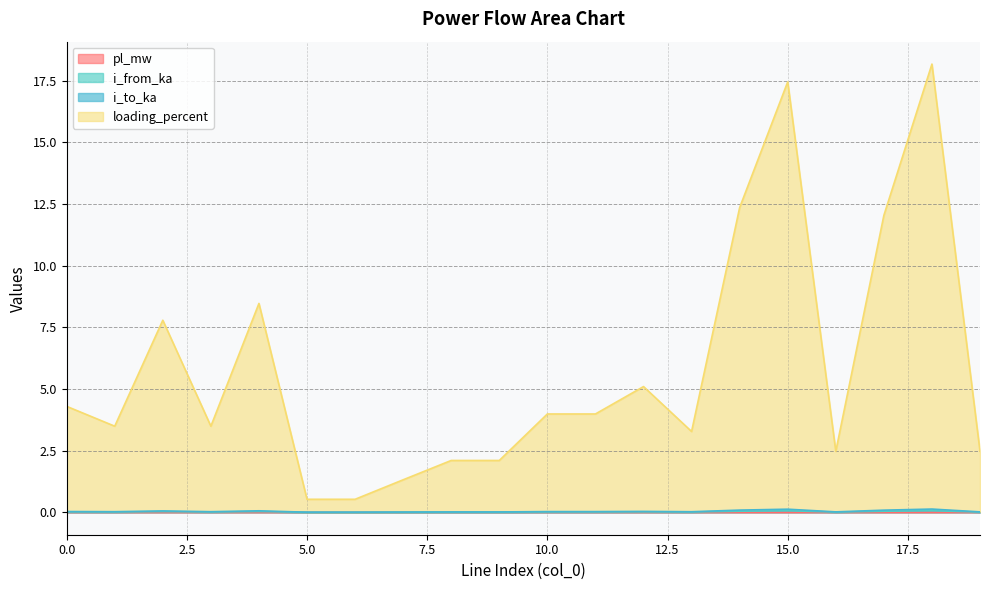

Does the chart display data point markers on the line(s)?

No